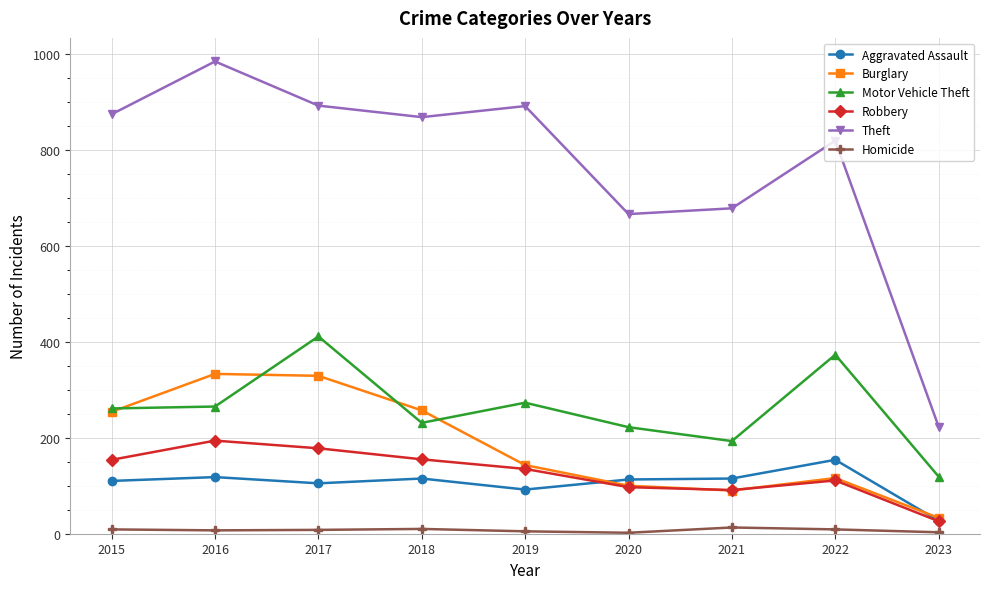

Rank the series by their maximum value, from lowest to highest.

Homicide, Aggravated Assault, Robbery, Burglary, Motor Vehicle Theft, Theft